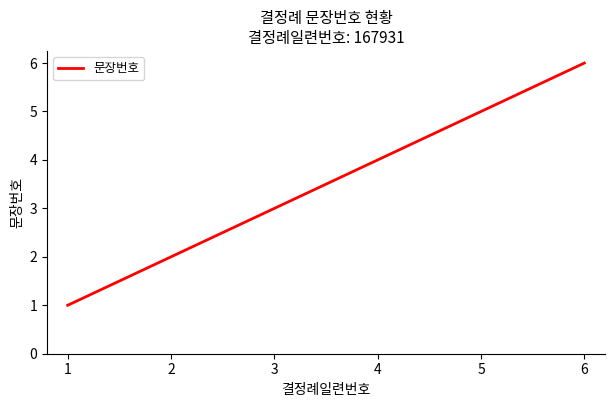

Count the number of categories in the chart.

6